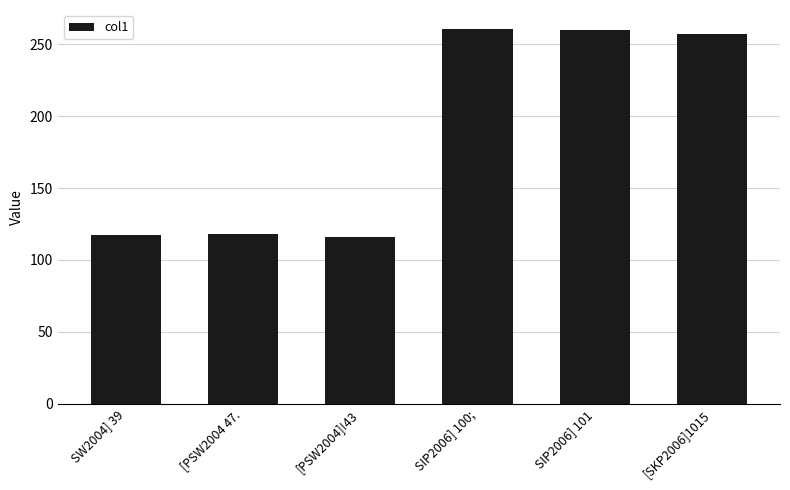

What is the label of the 4th bar from the left?

SIP2006] 100;